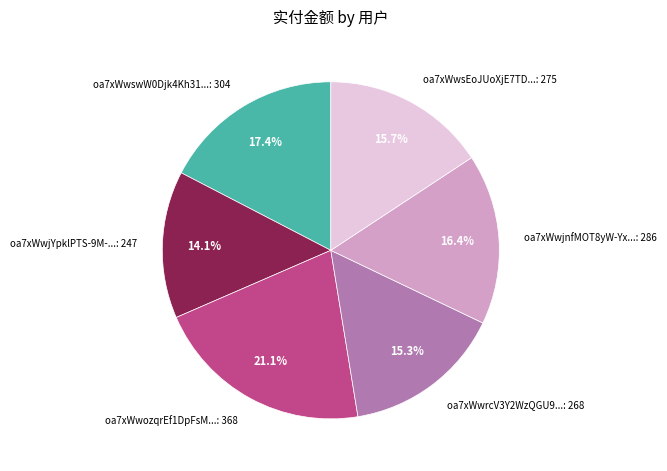

Is there a majority slice in this chart?

No